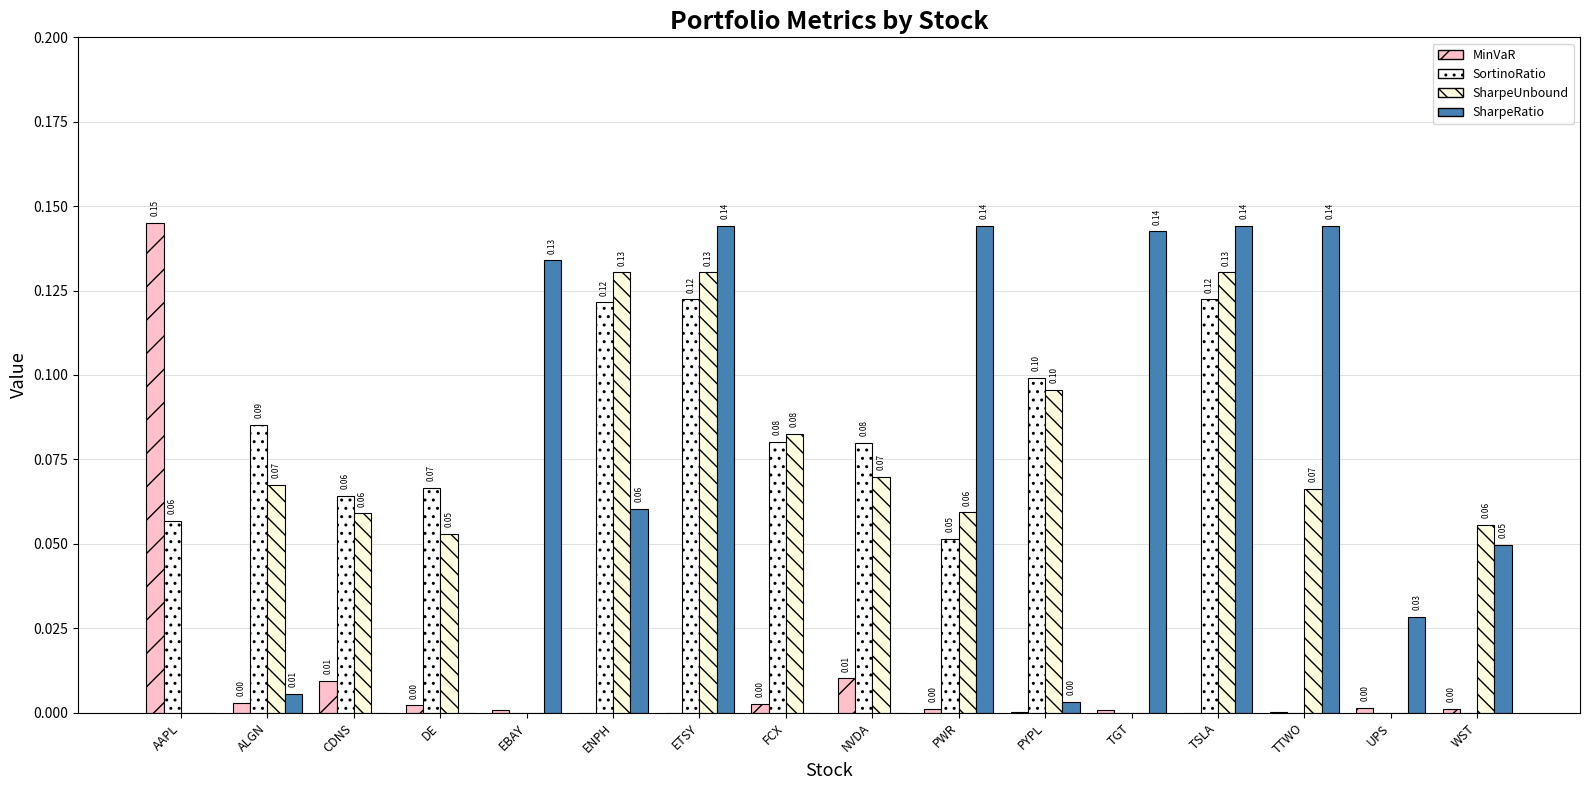

How many groups of bars are there?

16